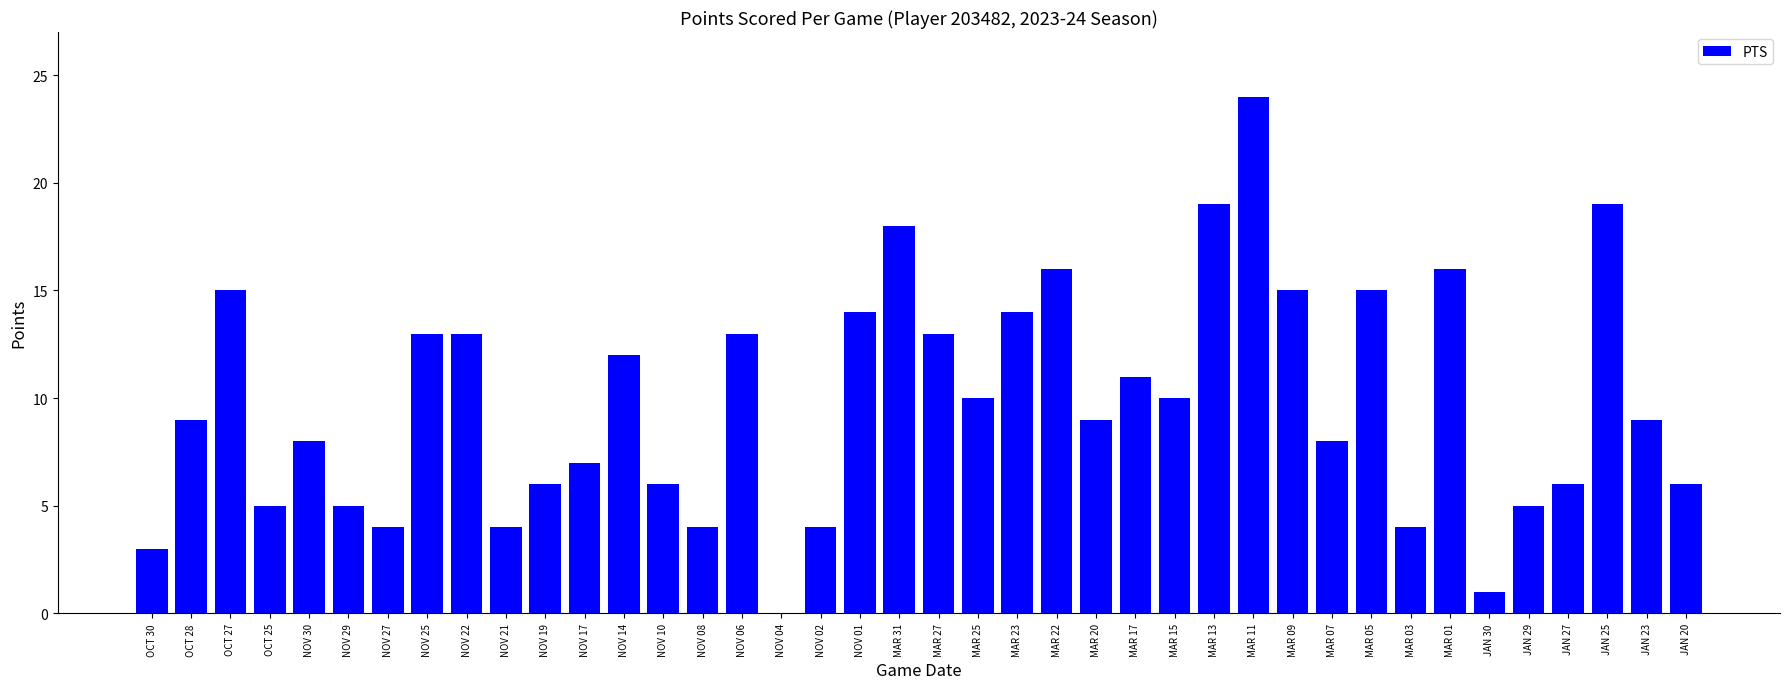

Approximately how many times larger is the value at MAR 15 compared to NOV 29?

2.0